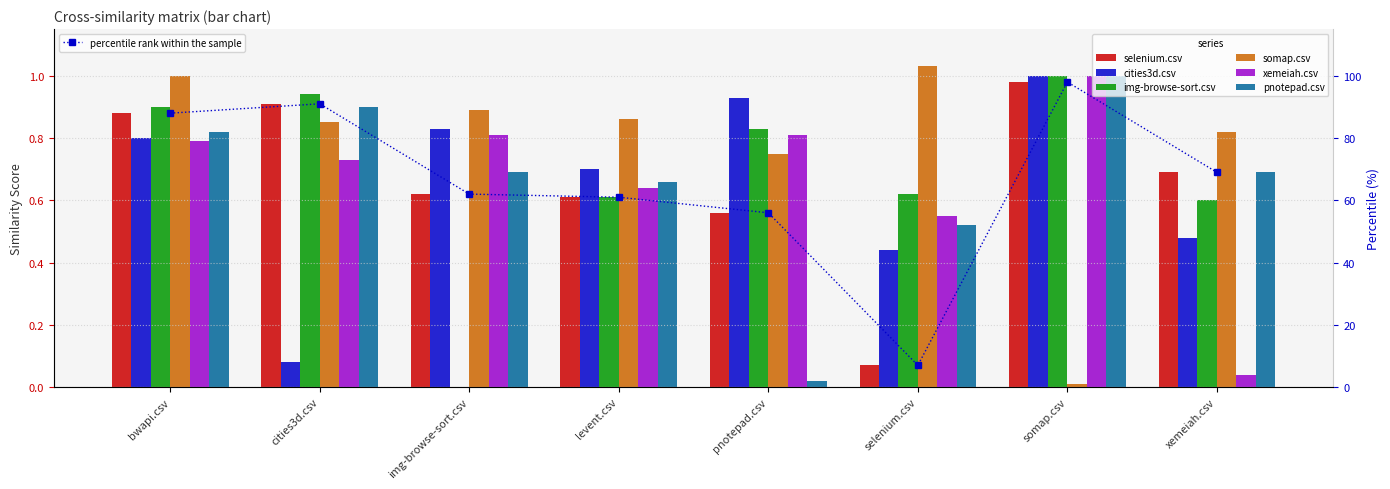

What is the spread (max minus min) of values at bwapi.csv?

0.2